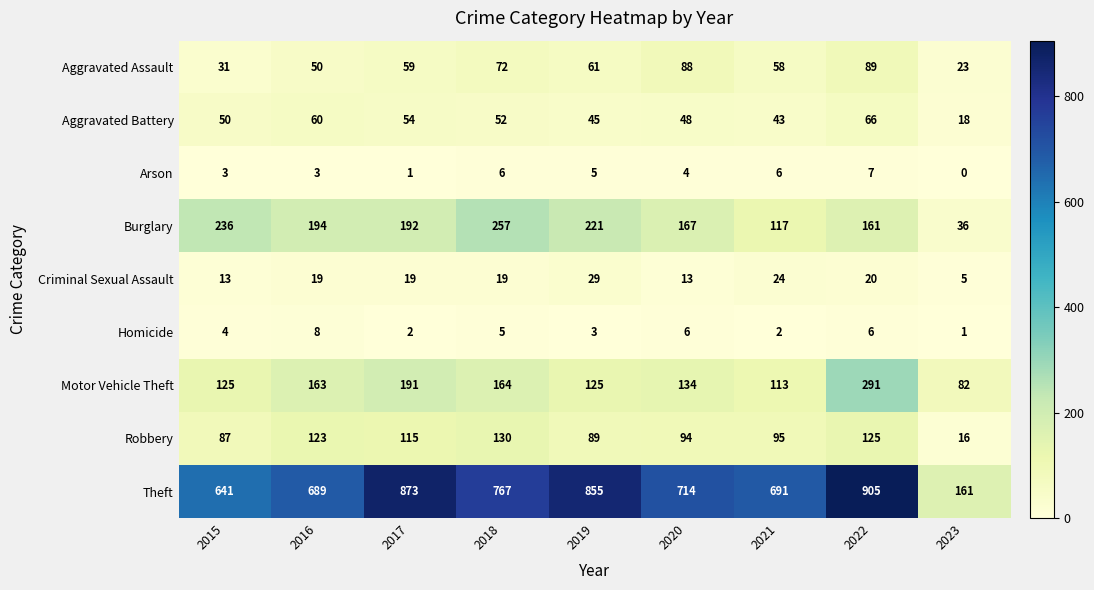

What is the average value of the Homicide series?

4